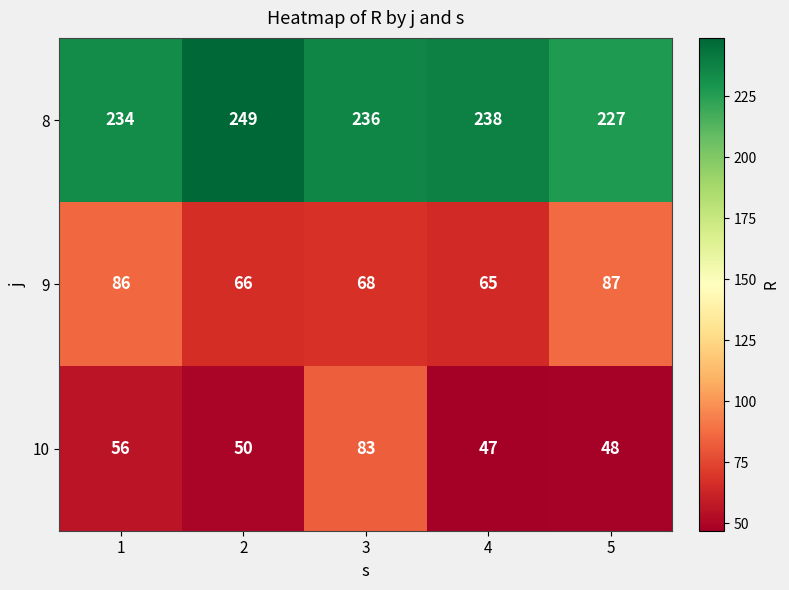

How many data points in 9 are less than 68?

2